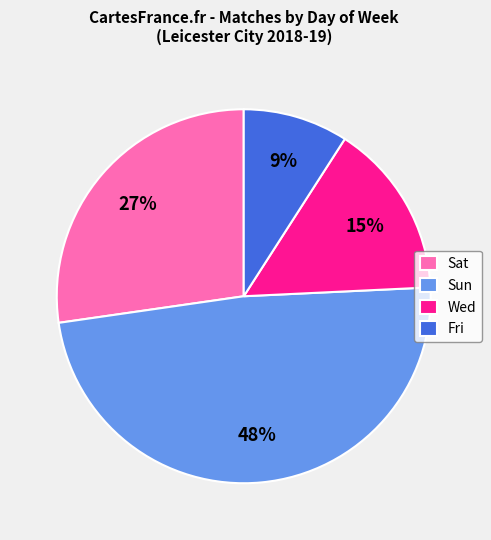

What is the ratio of the value at Fri to the value at Wed?

0.6